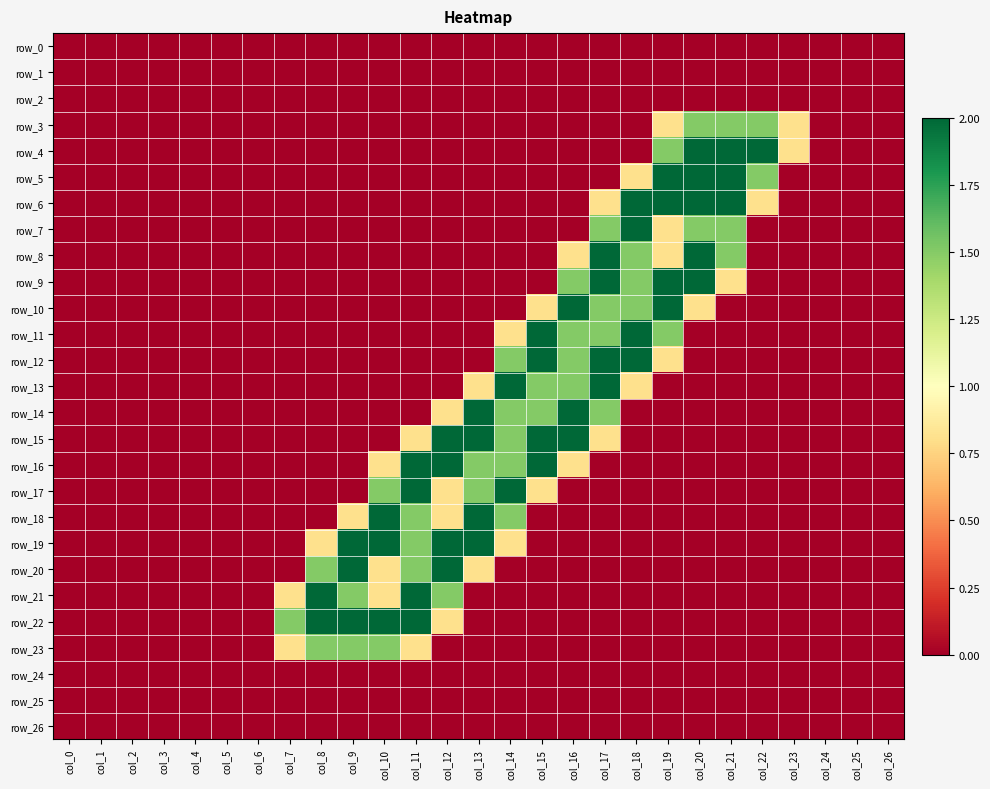

Between col_24 and col_25, which series saw the biggest shift?

row_0